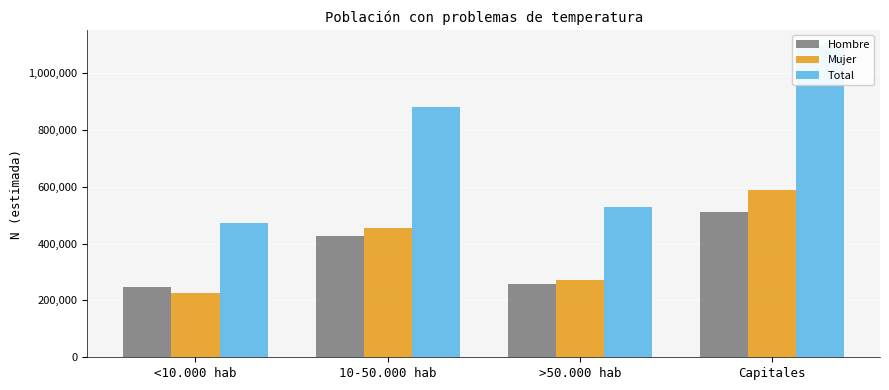

How many bars are there in each group?

3